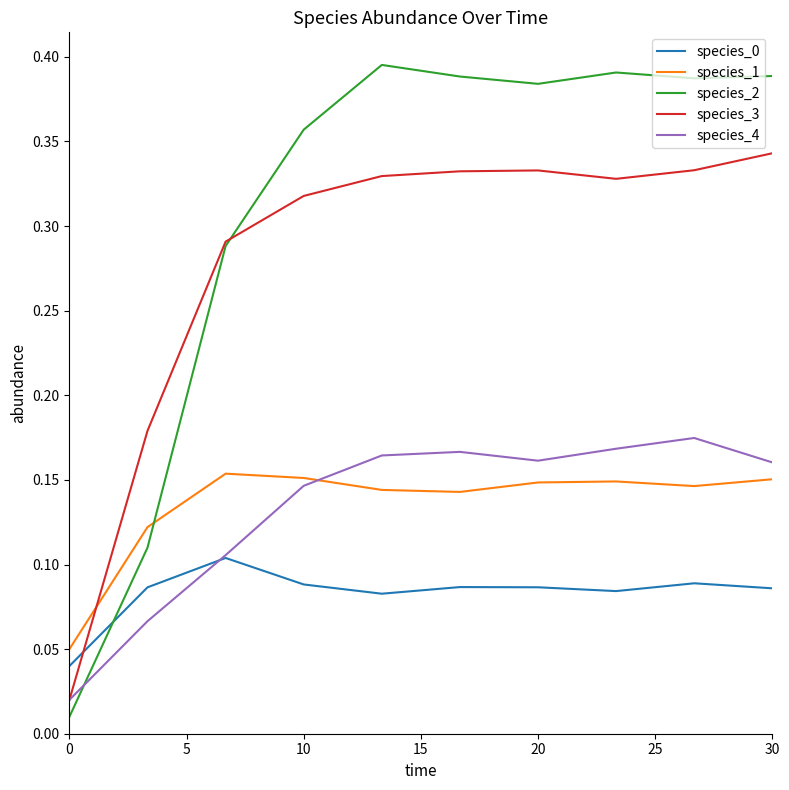

True or false: species_1 and species_4 cross at least once.

True